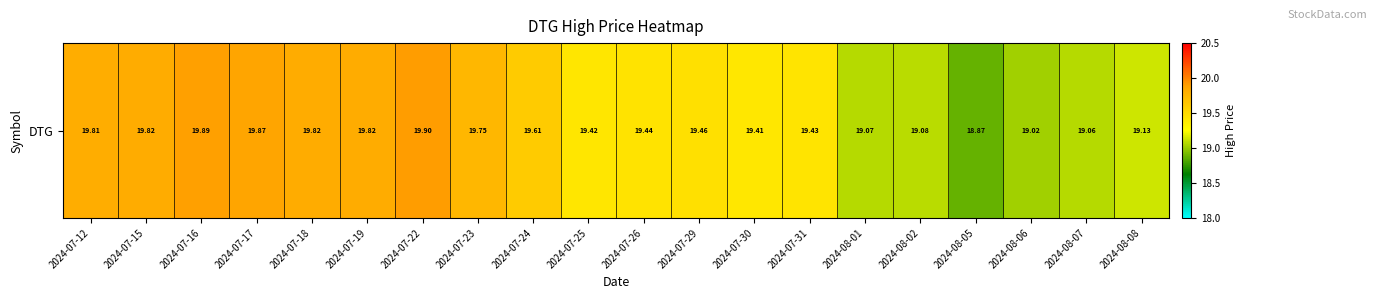

Reading right to left, list all the values displayed in this chart.

2024-08-08=19.1	2024-08-07=19.1	2024-08-06=19.0	2024-08-05=18.9	2024-08-02=19.1	2024-08-01=19.1	2024-07-31=19.4	2024-07-30=19.4	2024-07-29=19.5	2024-07-26=19.4	2024-07-25=19.4	2024-07-24=19.6	2024-07-23=19.7	2024-07-22=19.9	2024-07-19=19.8	2024-07-18=19.8	2024-07-17=19.9	2024-07-16=19.9	2024-07-15=19.8	2024-07-12=19.8